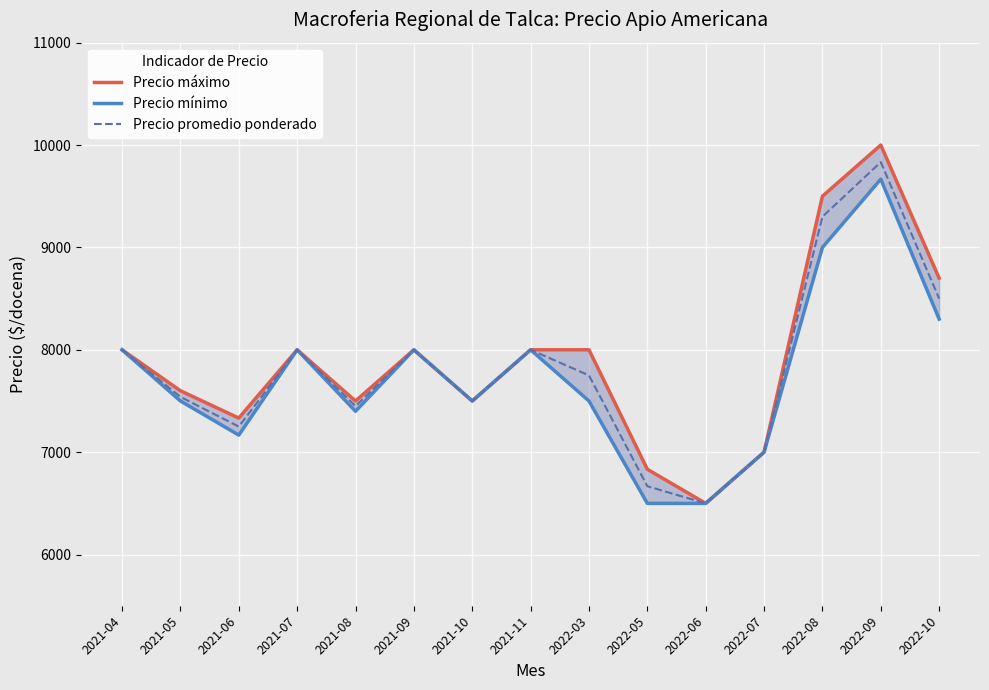

True or false: Precio mínimo and Precio máximo cross at least once.

False